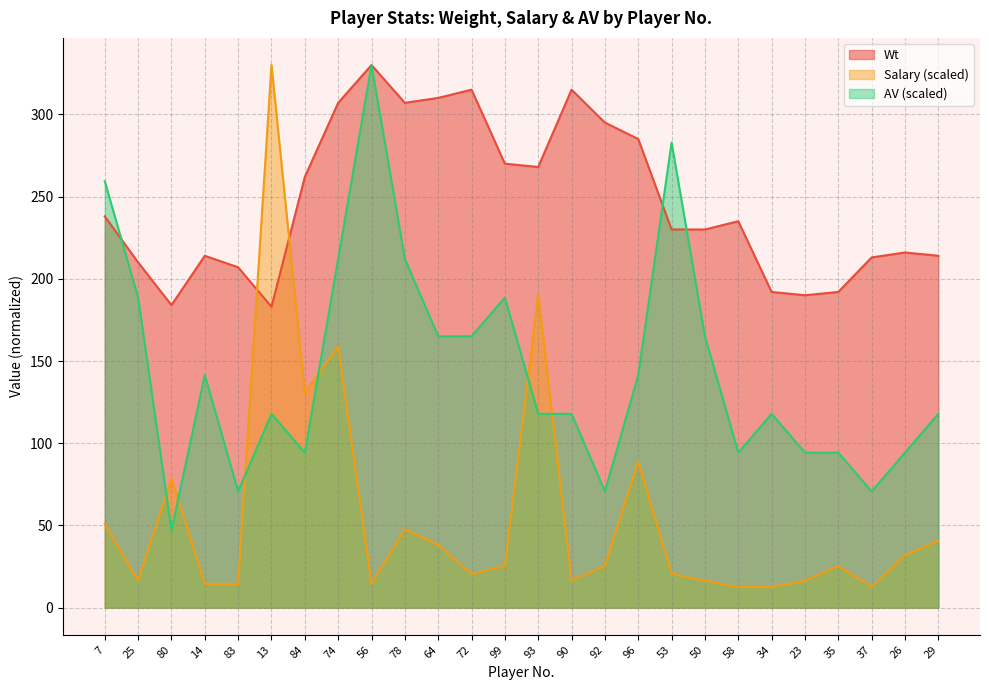

What is the value of the Salary point at the 5th from the left?

14.5